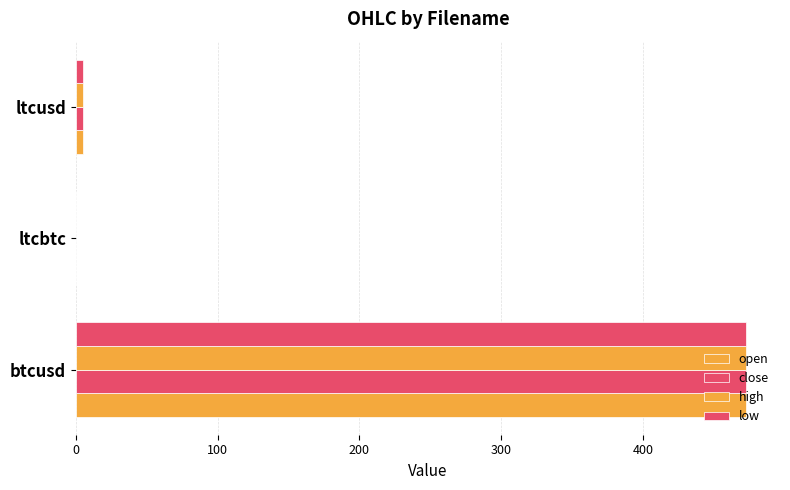

Which series has the largest total across all categories?

close